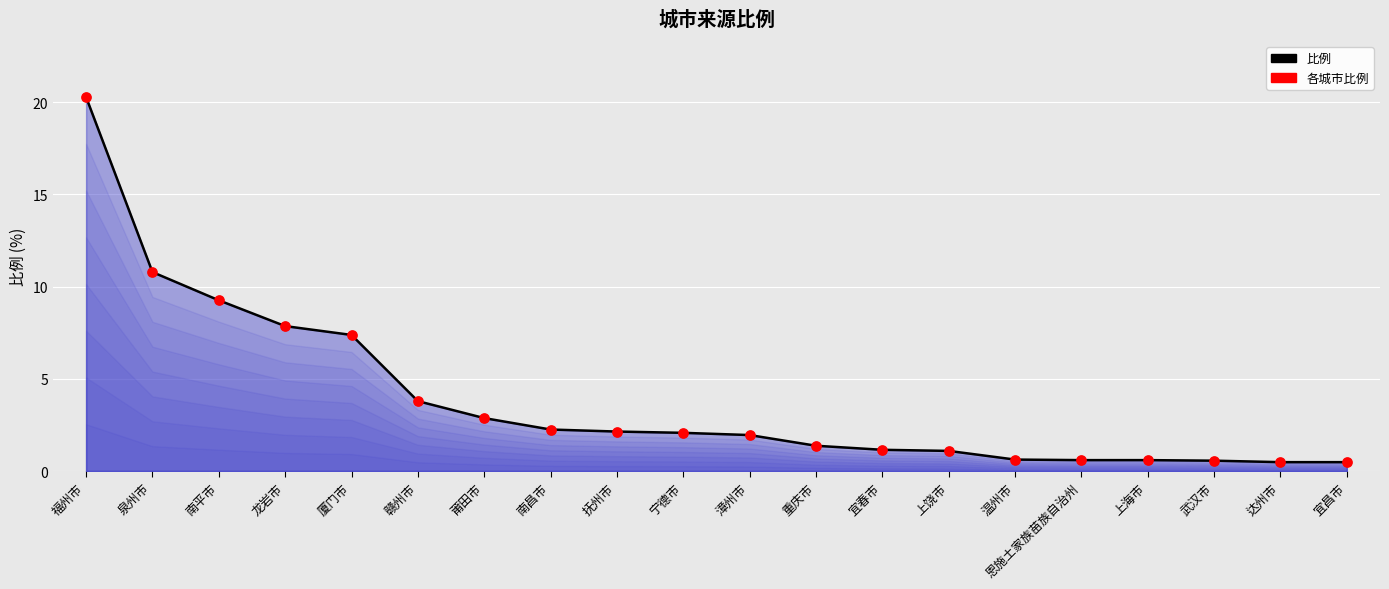

Which series contains the lowest Y value?

比例